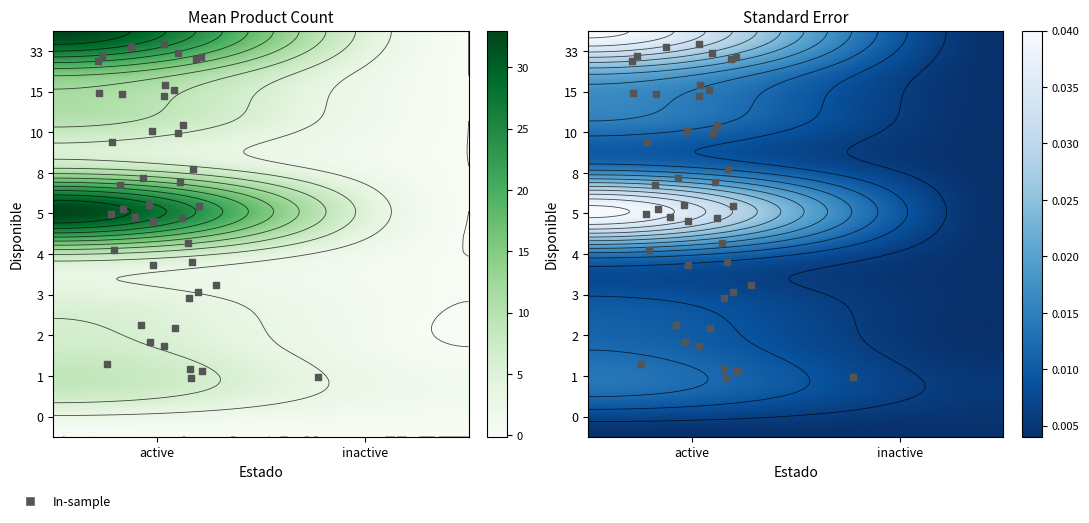

True or false: active has a value of 3 at 2.

False